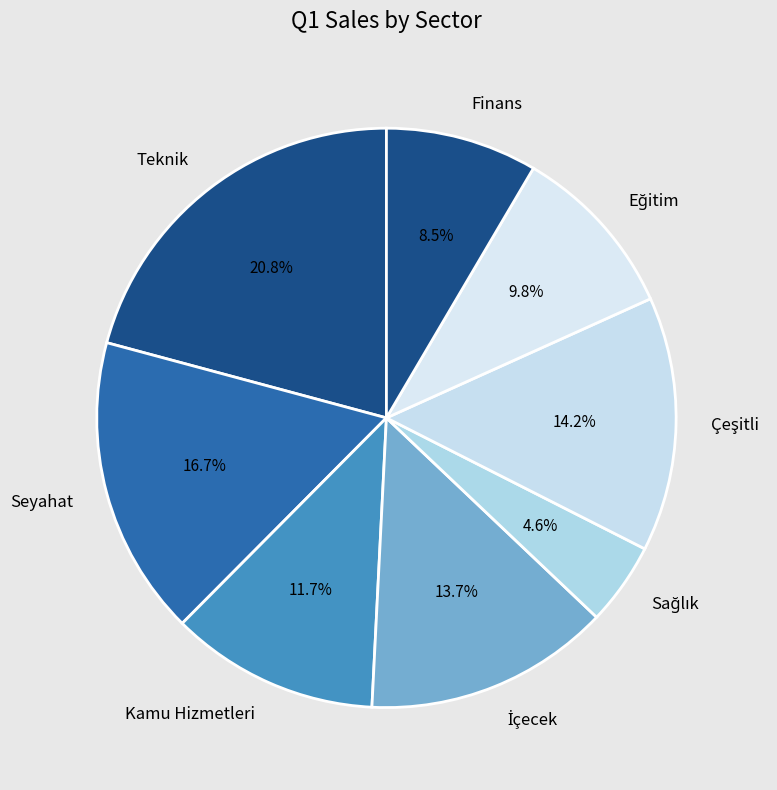

Is there any slice that represents more than half of the pie?

No